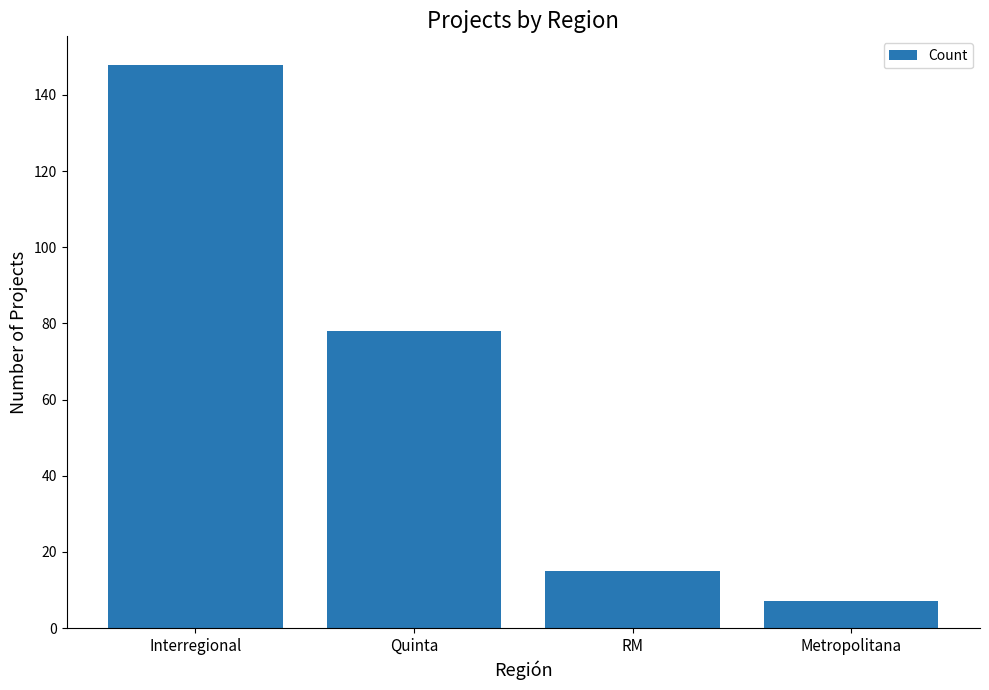

The chart shows a value of 68 at Interregional. True or false?

False